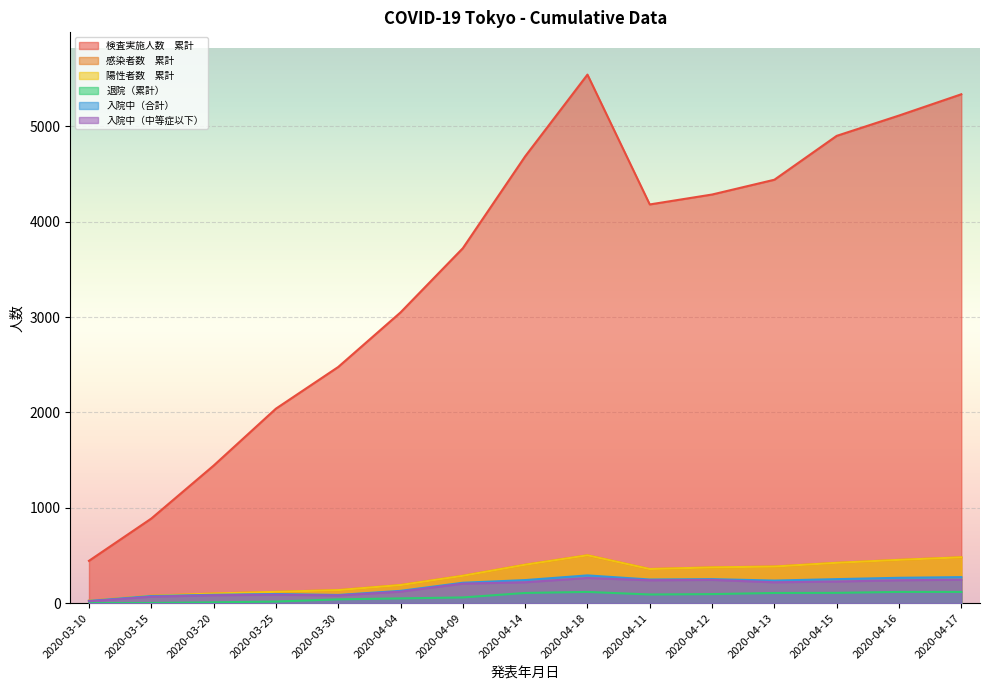

What is the label of the 15th point from the right?

2020-03-10